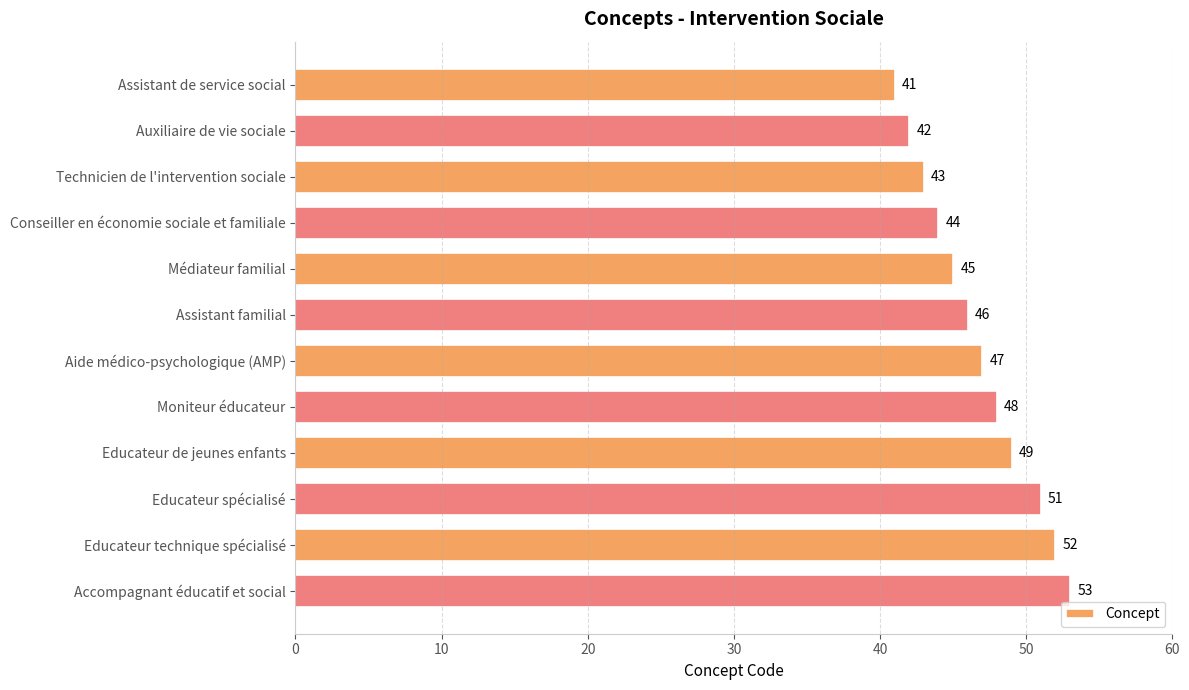

Count the number of categories in the chart.

12